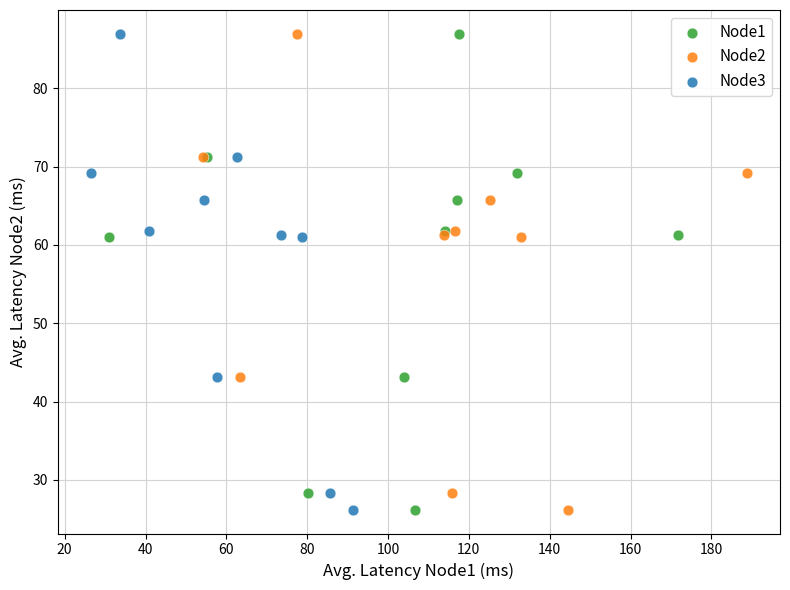

What are all the series names shown in the legend?

Node1, Node2, Node3